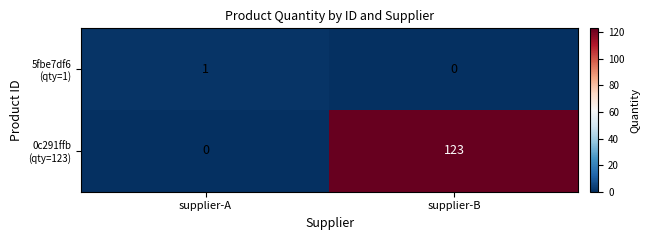

What is the total value across all series at supplier-B?

123